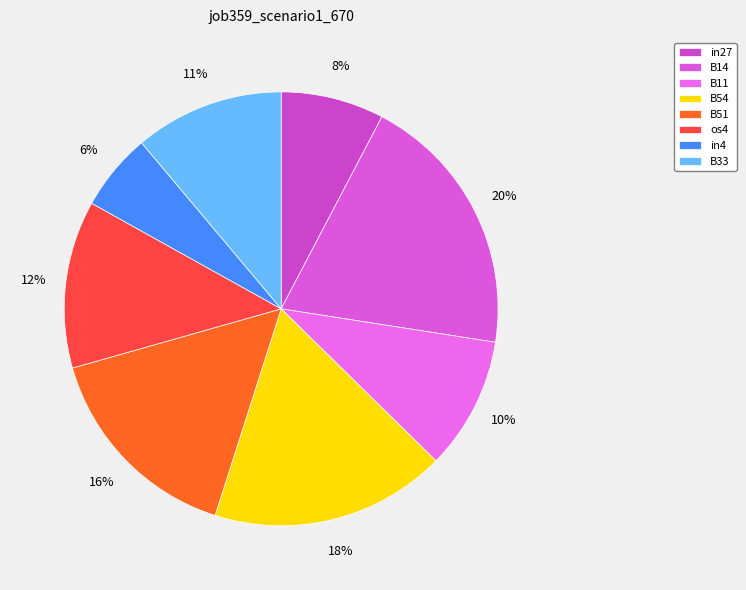

Rank the categories by value from highest to lowest.

B14, B54, B51, os4, B33, B11, in27, in4